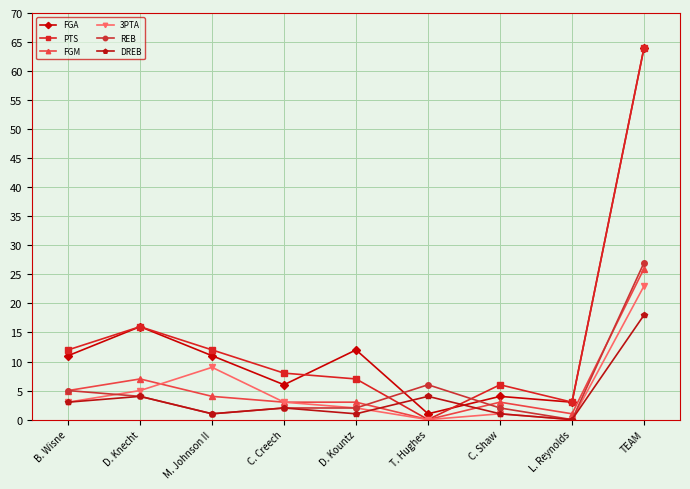

True or false: PTS has a value of 16 at D. Knecht.

True